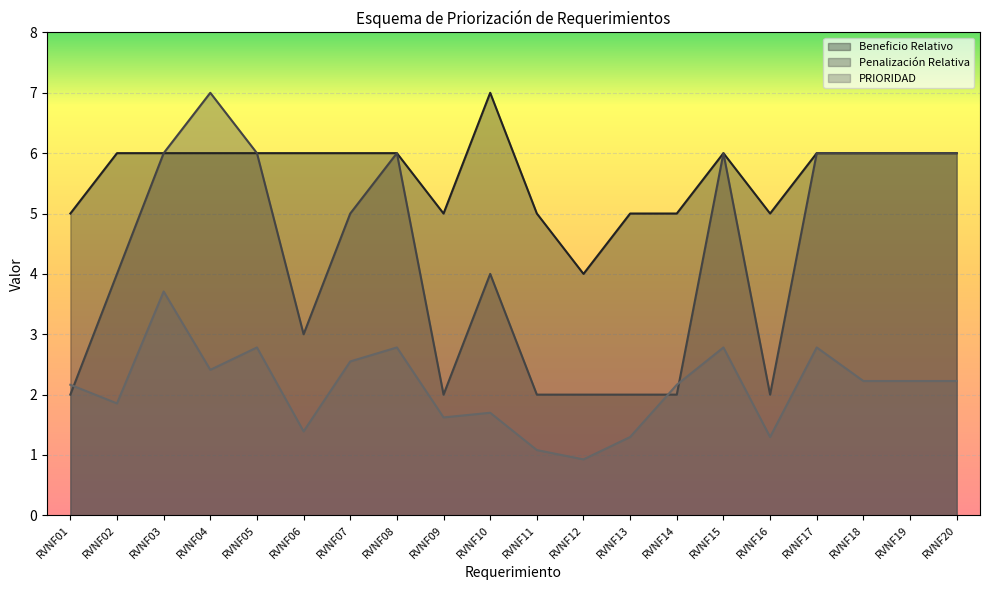

List the labels in order of Penalización Relativa value, largest first.

RVNF04, RVNF03, RVNF05, RVNF08, RVNF15, RVNF17, RVNF18, RVNF19, RVNF20, RVNF07, RVNF02, RVNF10, RVNF06, RVNF01, RVNF09, RVNF11, RVNF12, RVNF13, RVNF14, RVNF16